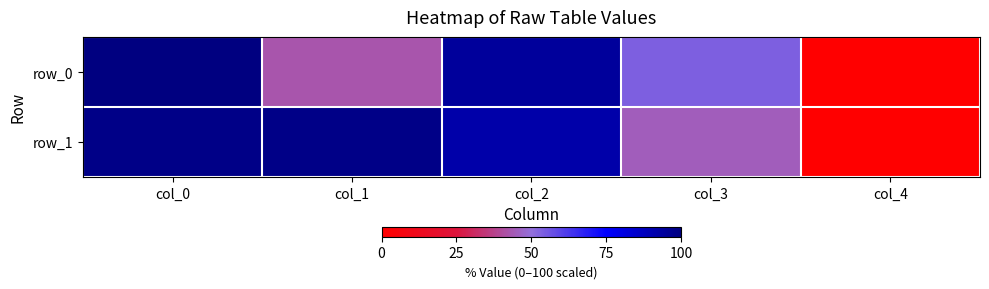

Which label corresponds to the largest value in the chart?

col_0